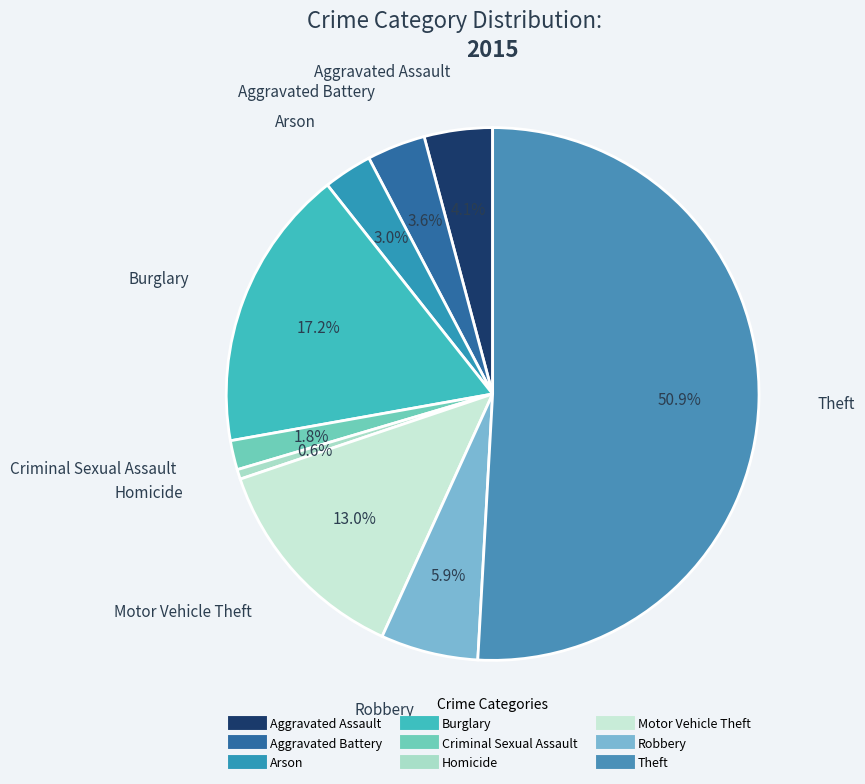

Does Theft account for over 50% of the chart?

Yes